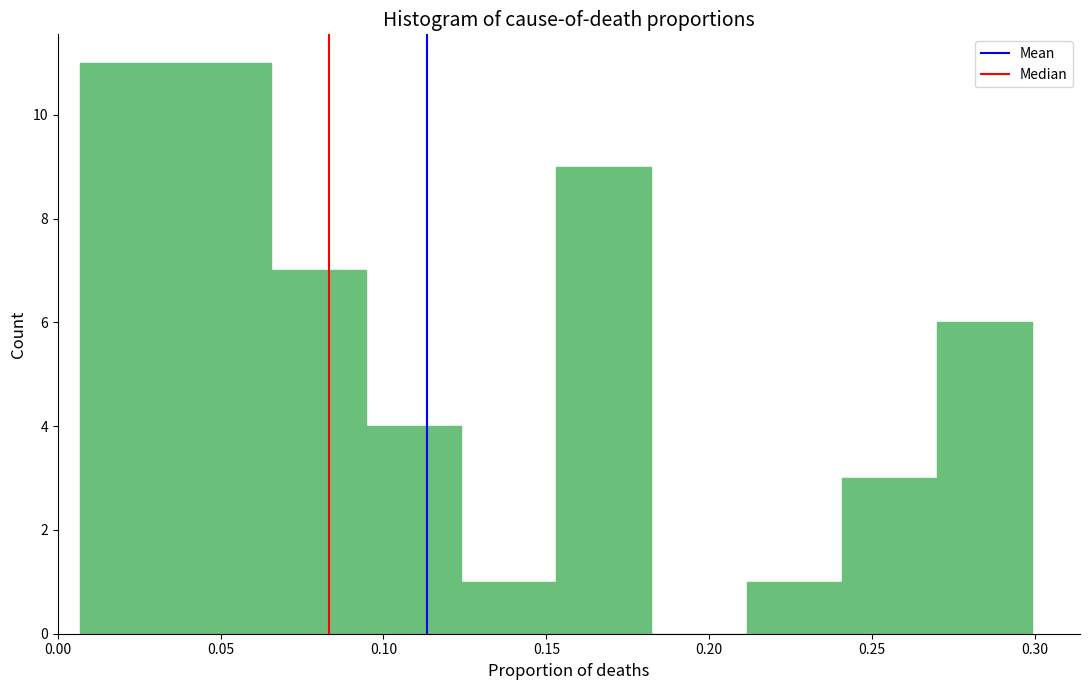

How tall is the bar that spans 0.035 to 0.065 on the x-axis? Neither the bar edges nor the heights are printed on the chart, so give them approximately, as read against the axes.

11